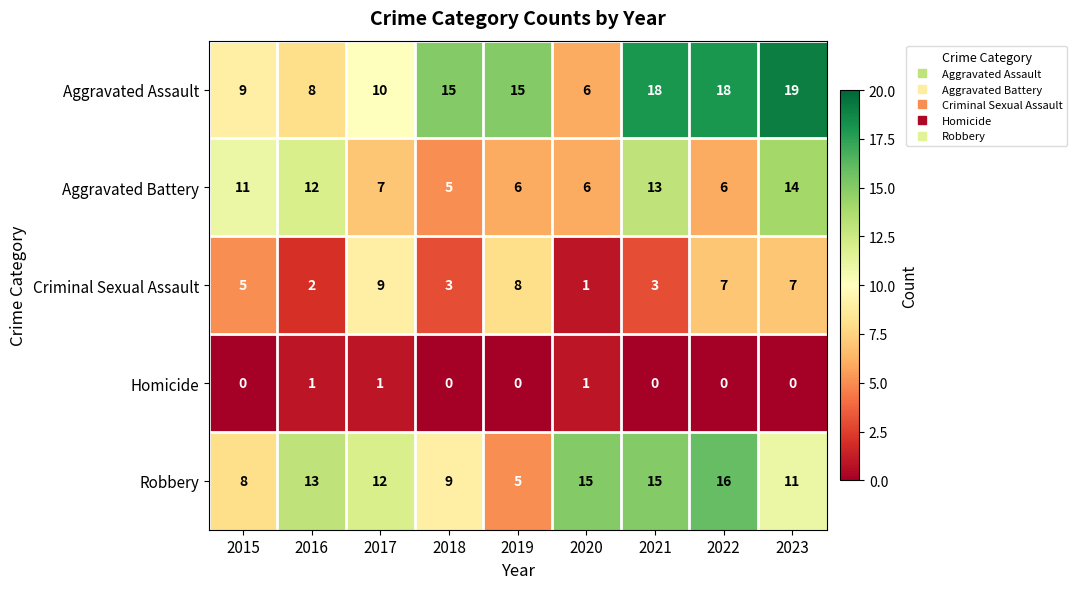

What is the highest value of the Aggravated Assault series?

19